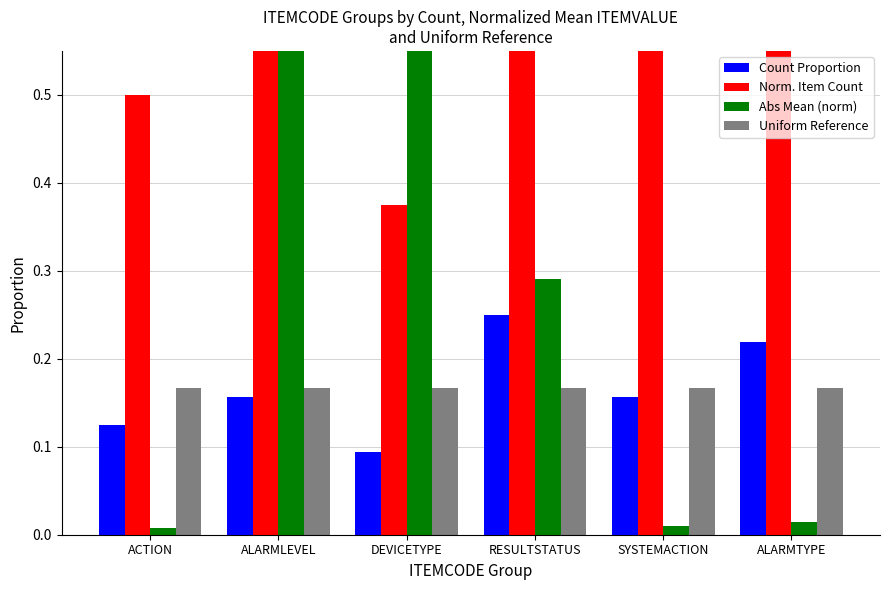

Reading left to right, list all the values displayed in this chart.

Count Proportion: ACTION=0.1	ALARMLEVEL=0.2	DEVICETYPE=0.1	RESULTSTATUS=0.2	SYSTEMACTION=0.2	ALARMTYPE=0.2
Norm. Item Count: ACTION=0.5	ALARMLEVEL=0.6	DEVICETYPE=0.4	RESULTSTATUS=1.0	SYSTEMACTION=0.6	ALARMTYPE=0.9
Abs Mean (norm): ACTION=0.0	ALARMLEVEL=1.0	DEVICETYPE=1.0	RESULTSTATUS=0.3	SYSTEMACTION=0.0	ALARMTYPE=0.0
Uniform Reference: ACTION=0.2	ALARMLEVEL=0.2	DEVICETYPE=0.2	RESULTSTATUS=0.2	SYSTEMACTION=0.2	ALARMTYPE=0.2